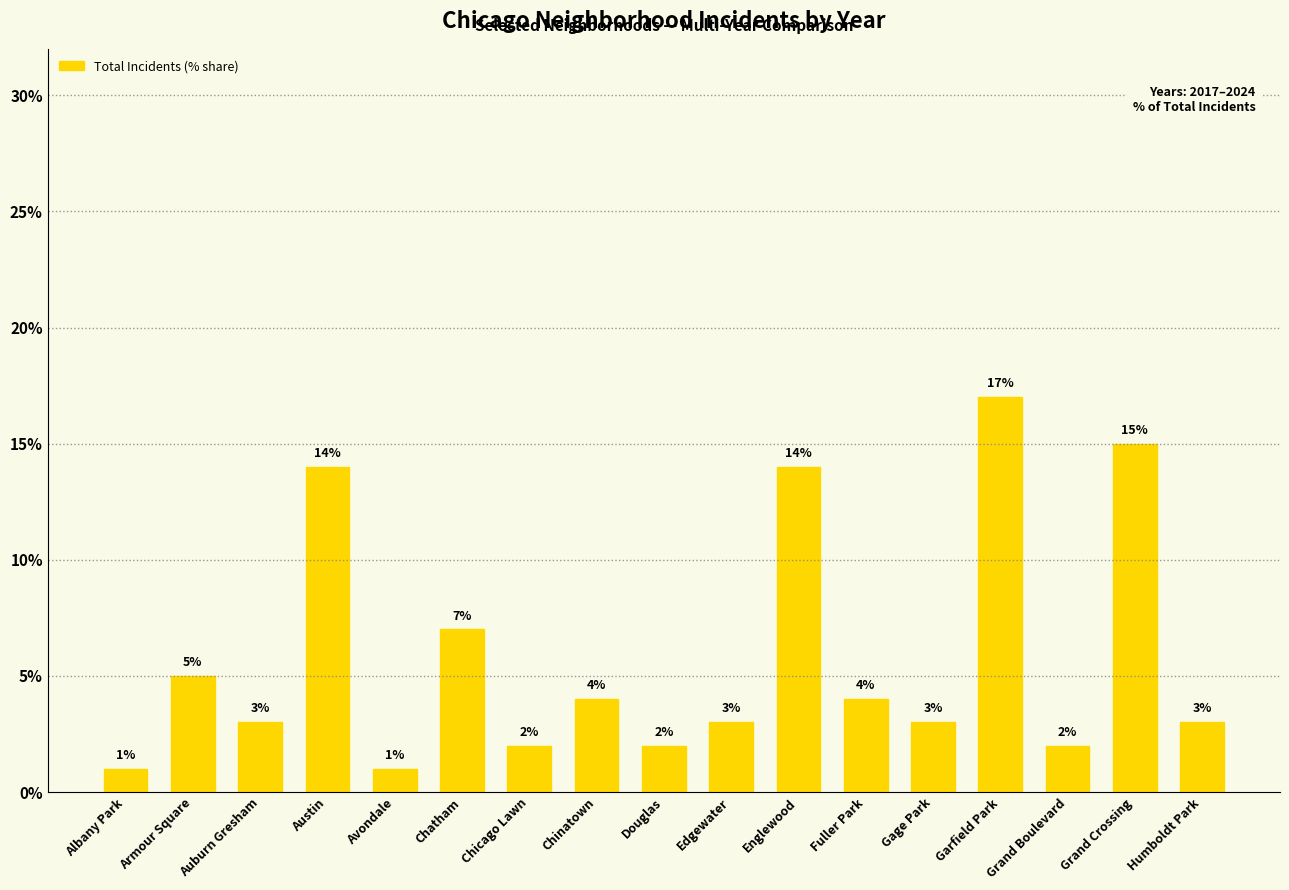

What is the minimum value shown in the chart?

1